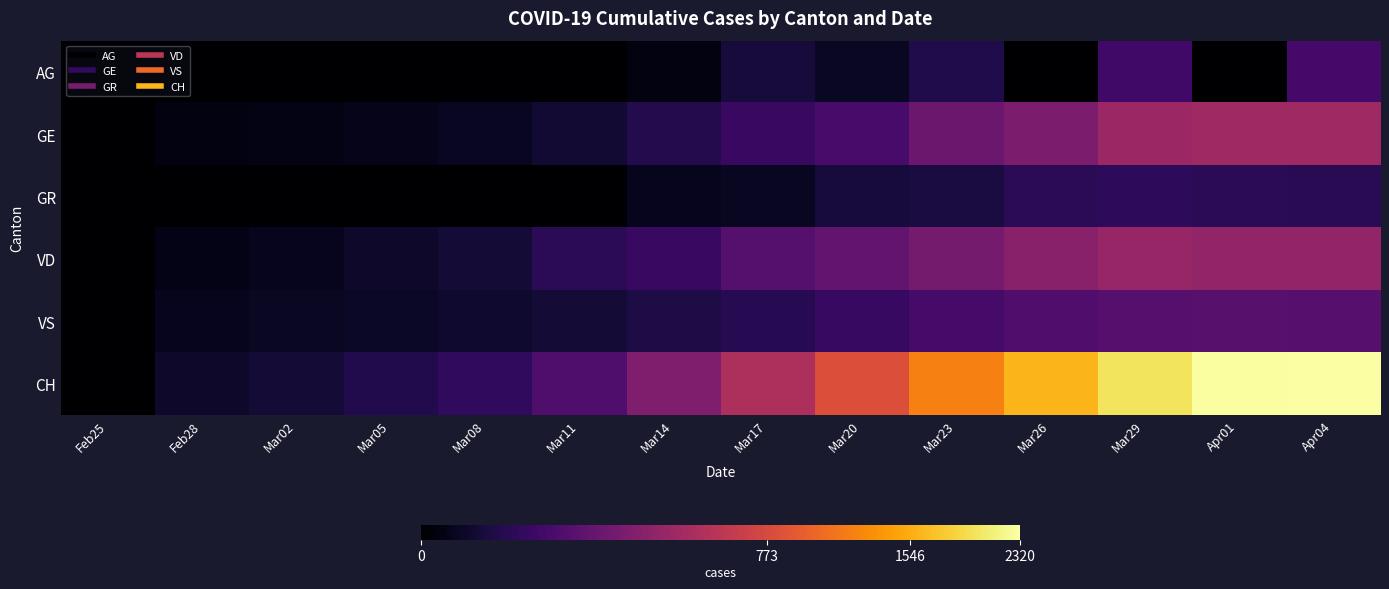

Rank the series at Apr01 from highest to lowest value.

CH, GE, VD, VS, GR, AG